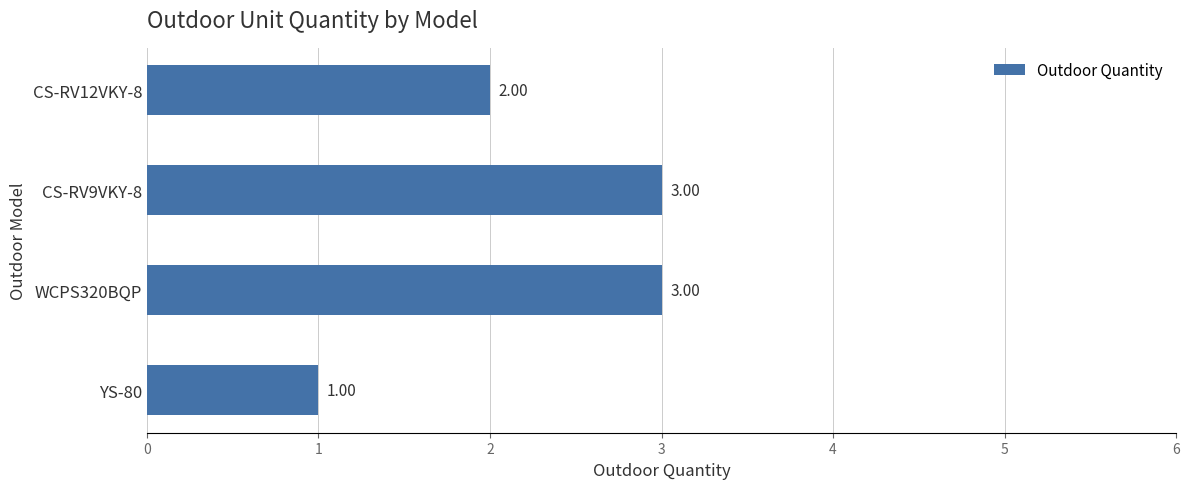

What is the sum of all values?

9